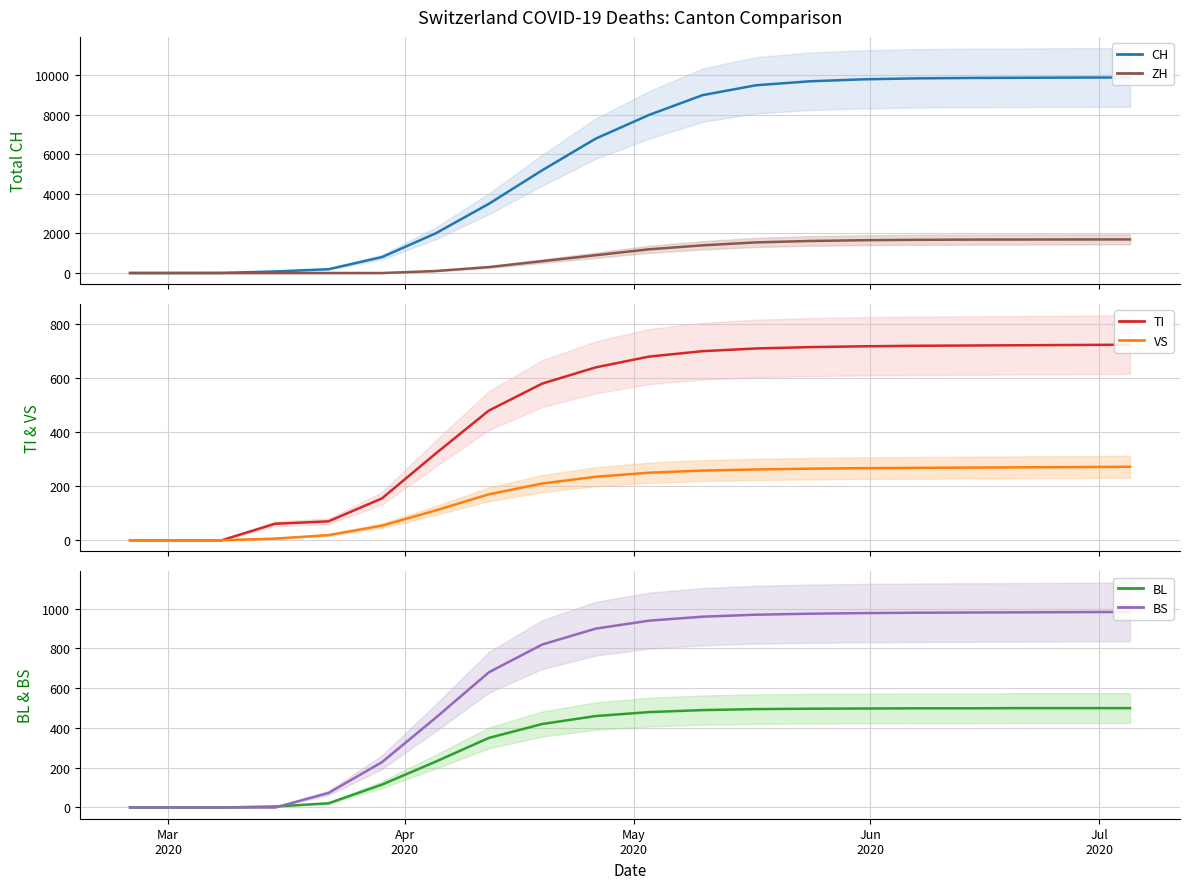

Is the value of BS at 6 greater than the value of VS at 5?

Yes